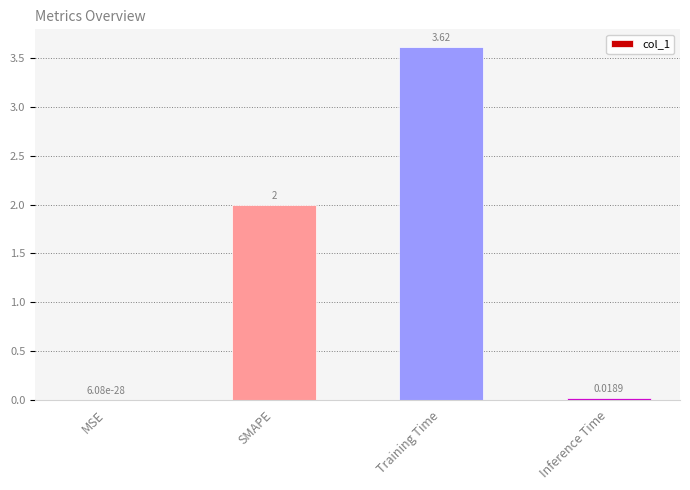

What is the maximum value shown in the chart?

3.6